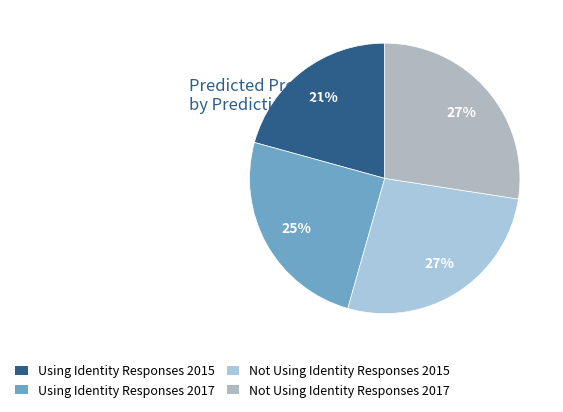

What percentage is the Using Identity Responses 2015 slice, to the nearest percent?

21%